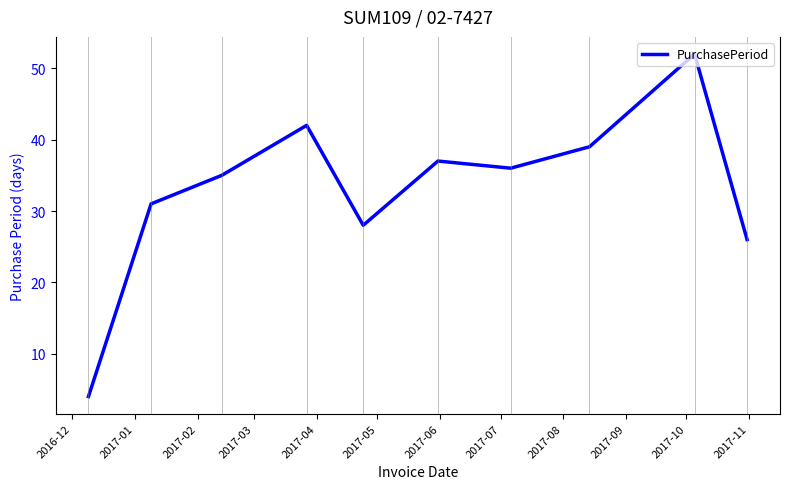

What is the maximum value shown in the chart?

52